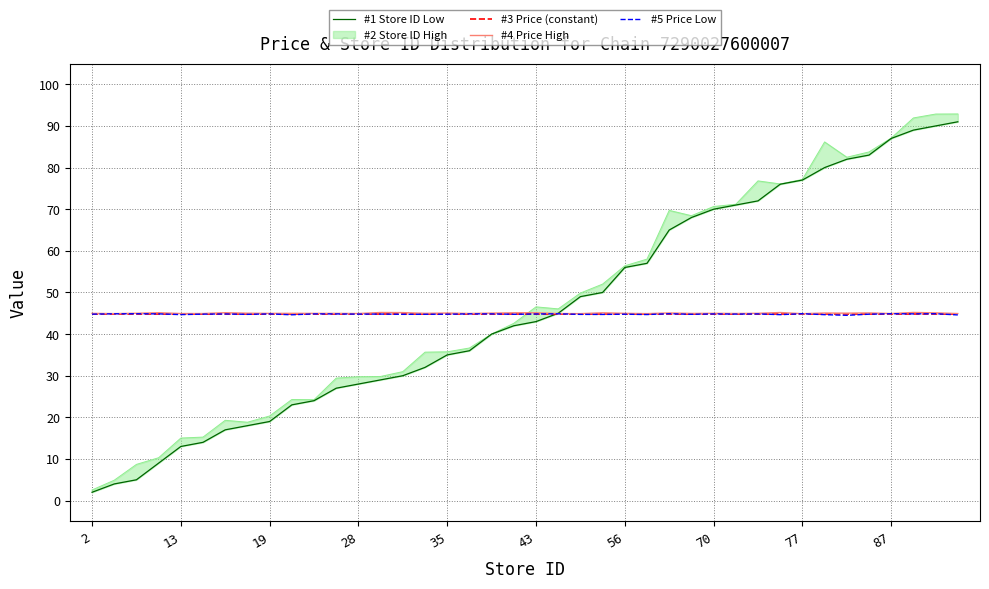

What are all the series names shown in the legend?

#1 Store ID Low, #3 Price (constant), #4 Price High, #5 Price Low